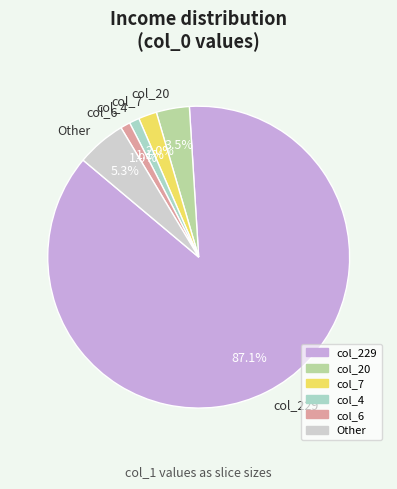

Is there a majority slice in this chart?

Yes